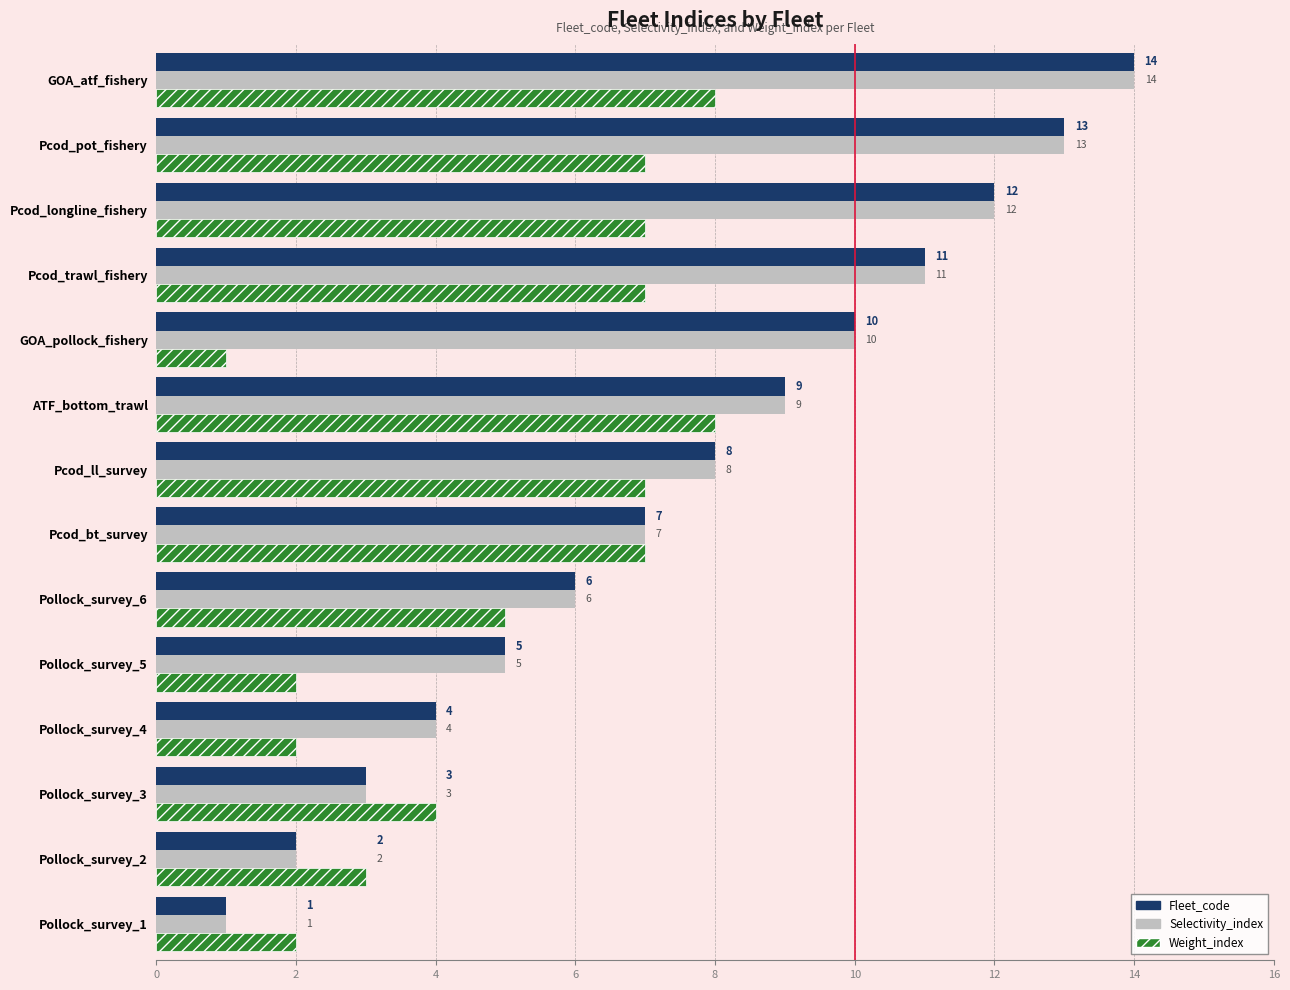

Is the value of Selectivity_index at GOA_pollock_fishery greater than the value of Fleet_code at Pcod_bt_survey?

Yes